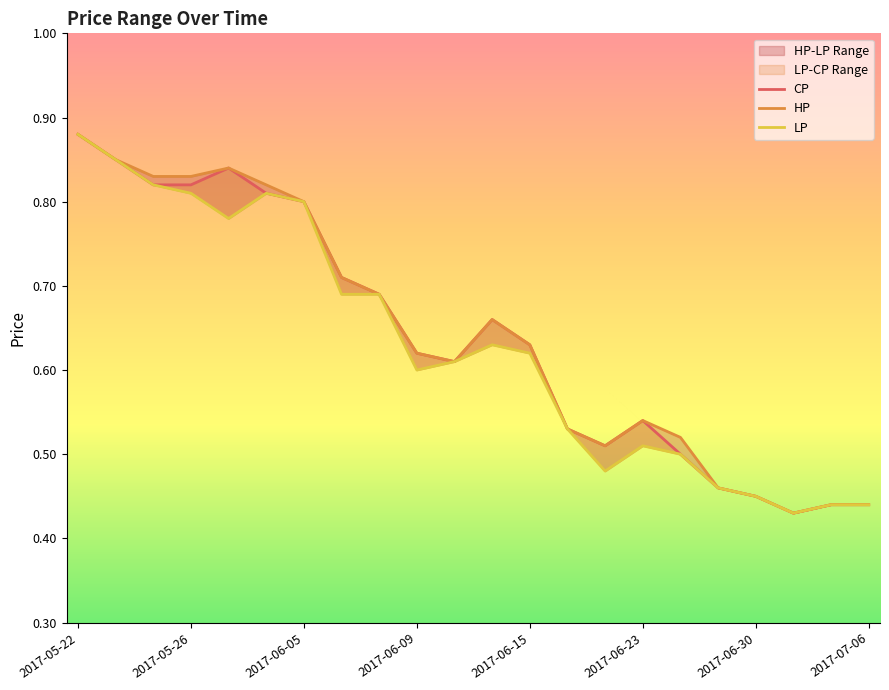

Which series has the widest spread of values?

CP